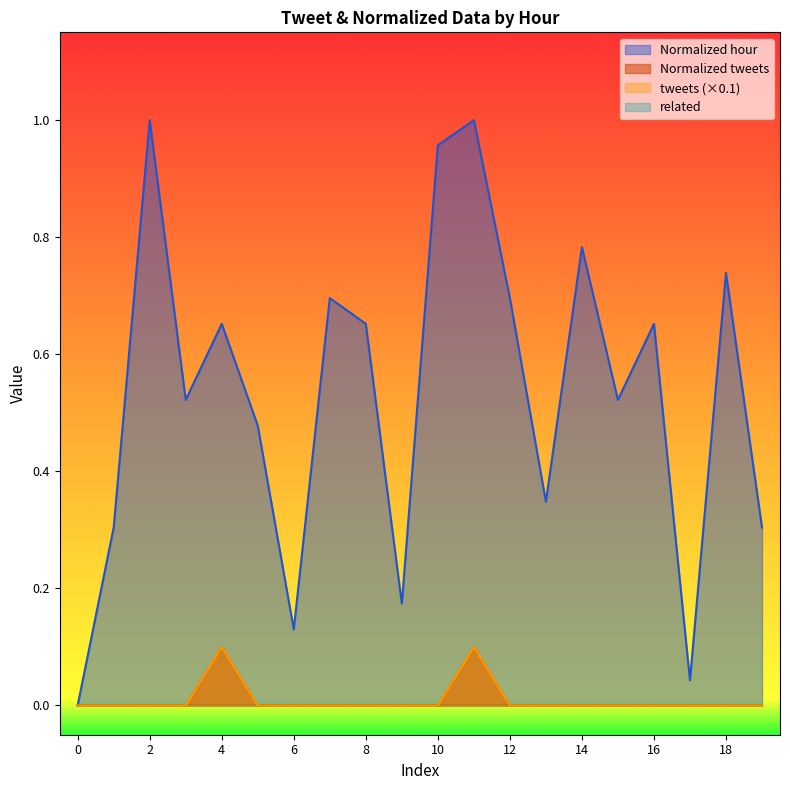

Reading left to right, extract all data points from this chart.

tweets: 0=0.0	1=0.0	2=0.0	3=0.0	4=0.1	5=0.0	6=0.0	7=0.0	8=0.0	9=0.0	10=0.0	11=0.1	12=0.0	13=0.0	14=0.0	15=0.0	16=0.0	17=0.0	18=0.0	19=0.0
Normalized tweets: 0=0.0	1=0.0	2=0.0	3=0.0	4=0.1	5=0.0	6=0.0	7=0.0	8=0.0	9=0.0	10=0.0	11=0.1	12=0.0	13=0.0	14=0.0	15=0.0	16=0.0	17=0.0	18=0.0	19=0.0
Normalized hour: 0=0.0	1=0.3	2=1.0	3=0.5	4=0.7	5=0.5	6=0.1	7=0.7	8=0.7	9=0.2	10=1.0	11=1.0	12=0.7	13=0.3	14=0.8	15=0.5	16=0.7	17=0.0	18=0.7	19=0.3